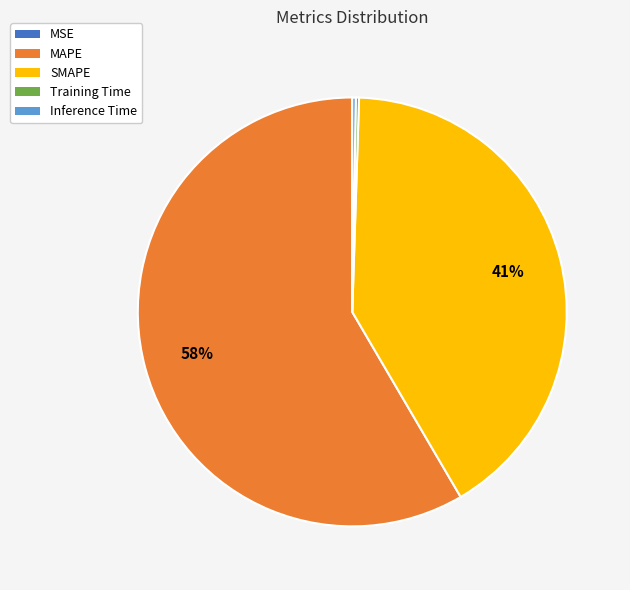

Does MAPE represent more than half of the total?

Yes